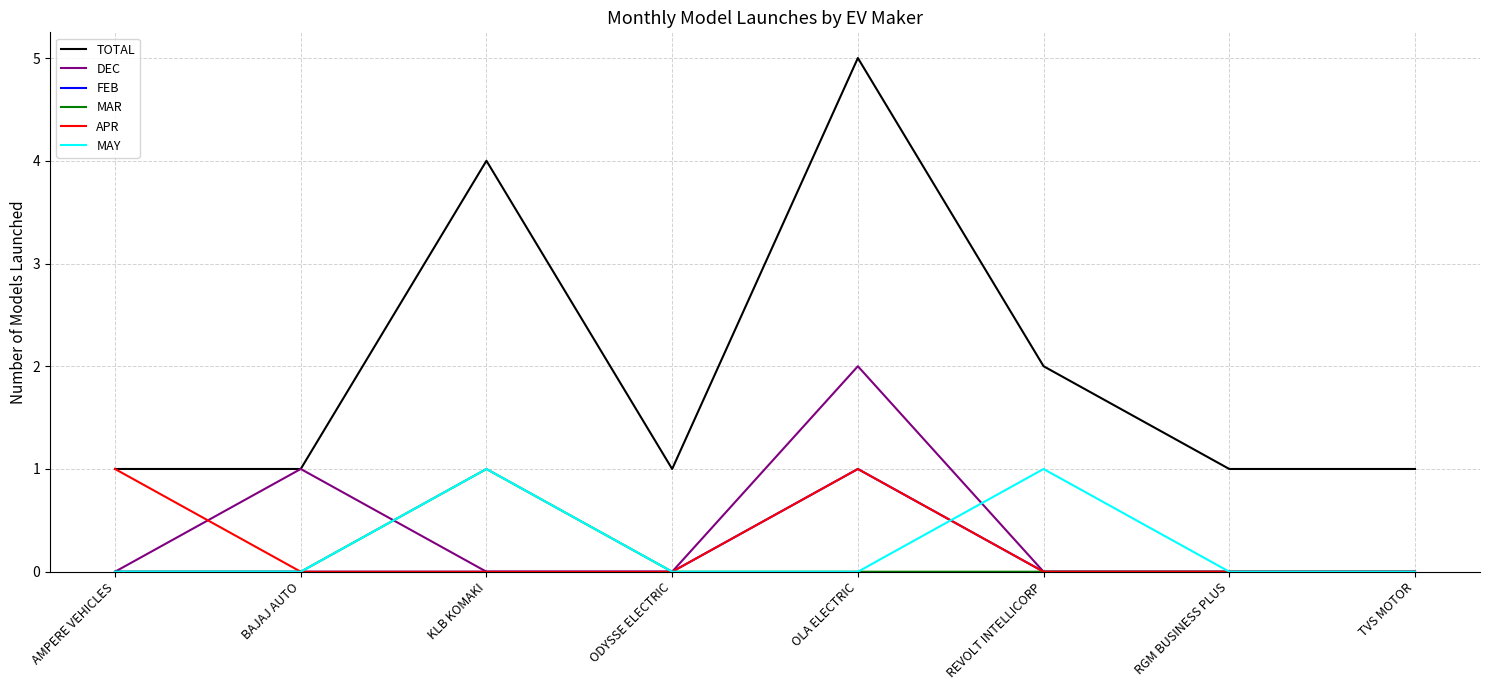

How many MAY values are between 0 and 1?

8